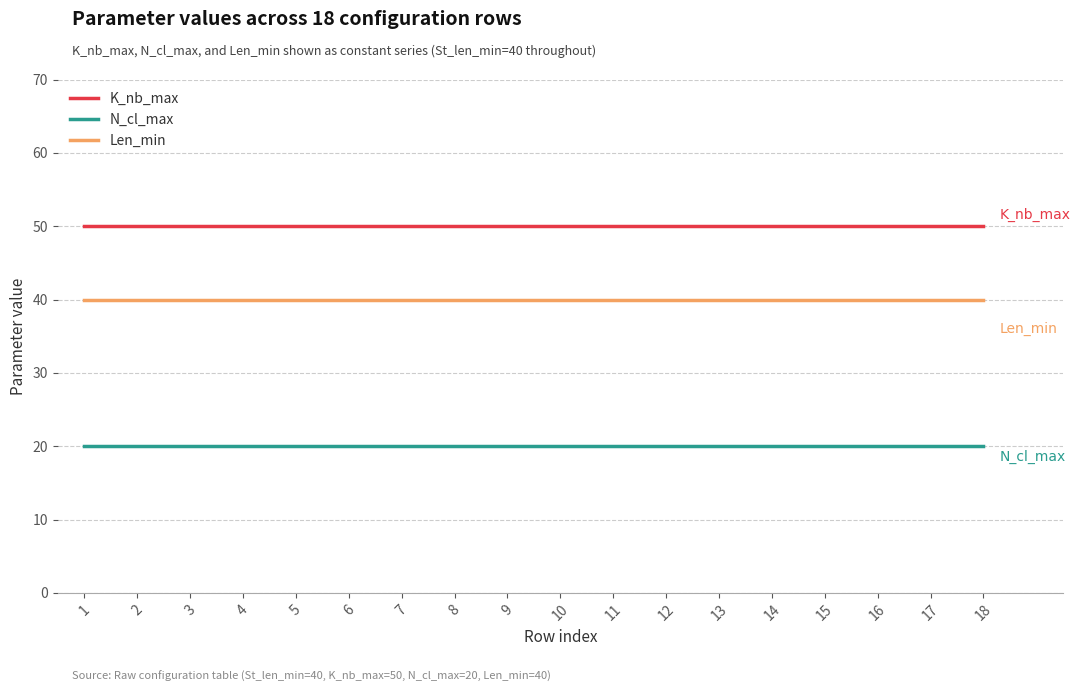

The value of N_cl_max at 18 is 20. True or false?

True